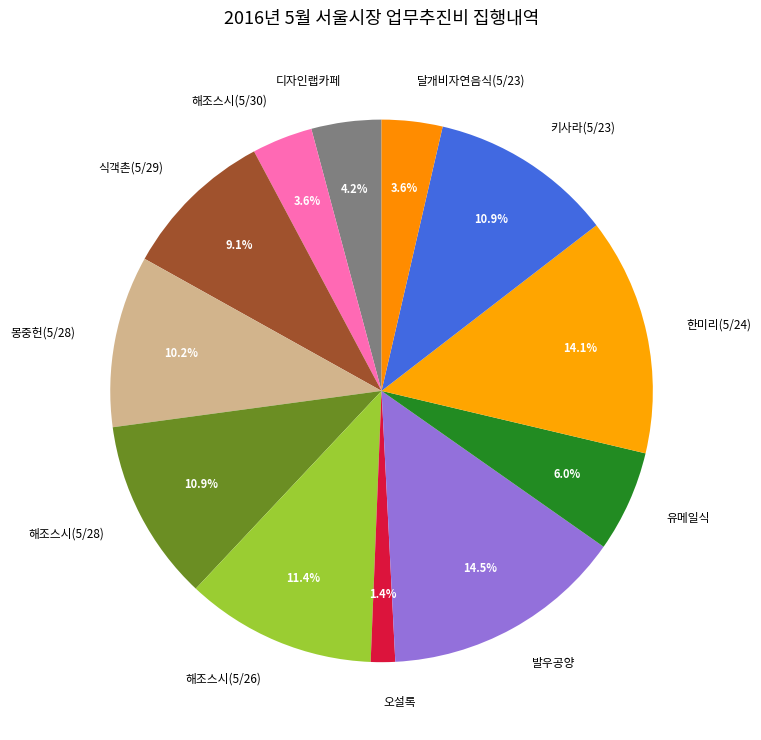

To the nearest percent, what is the difference between the largest and smallest slice percentages?

13%